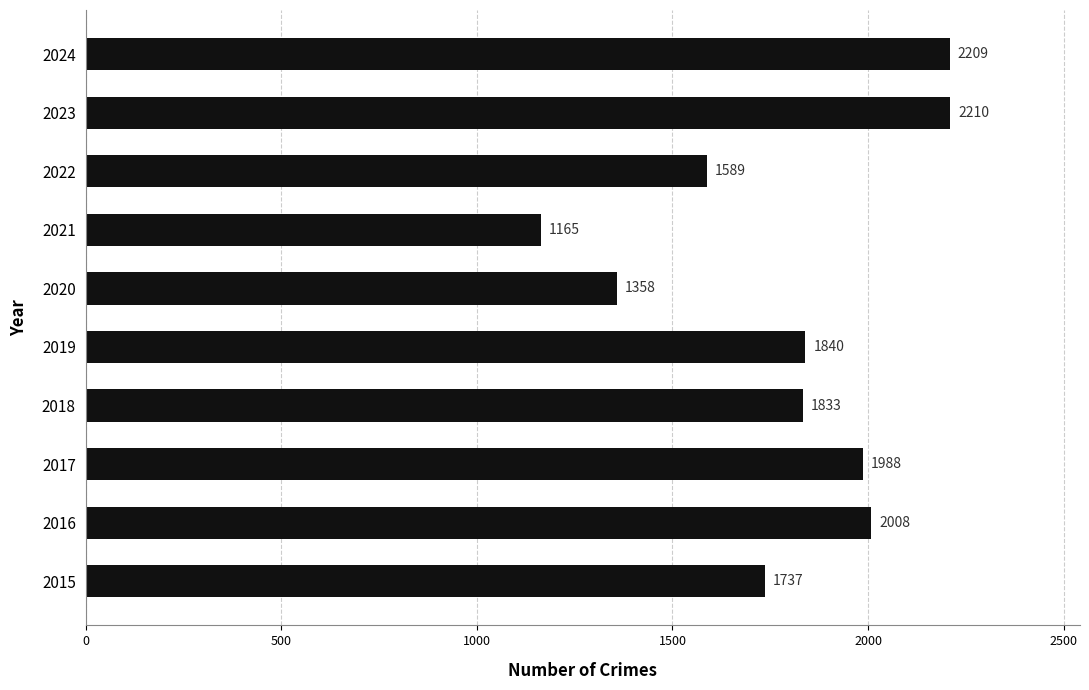

The value at 2024 is 1062. True or false?

False